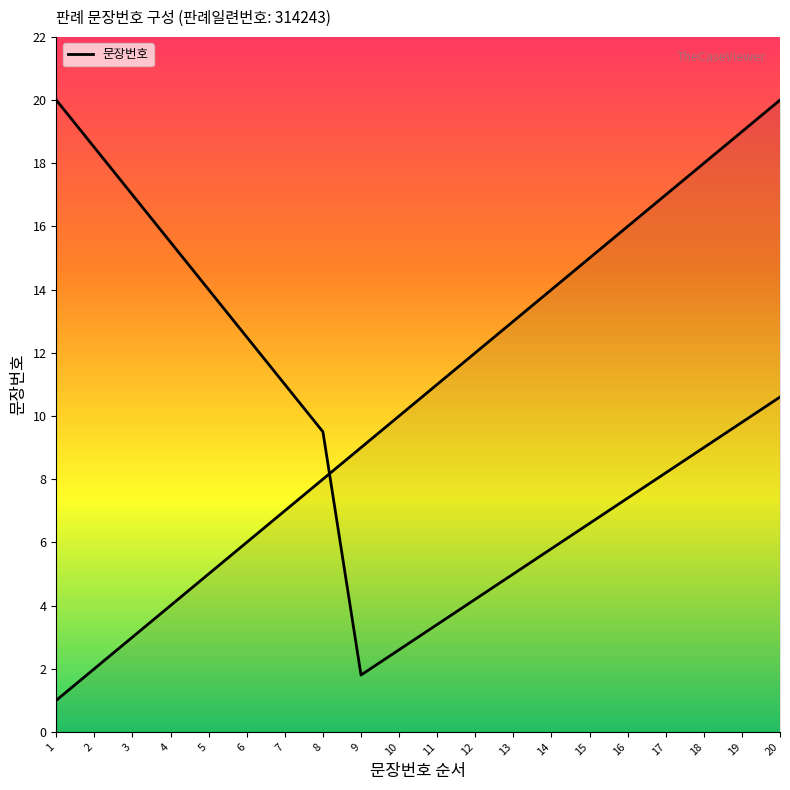

At which category does the chart reach its minimum across all series?

1